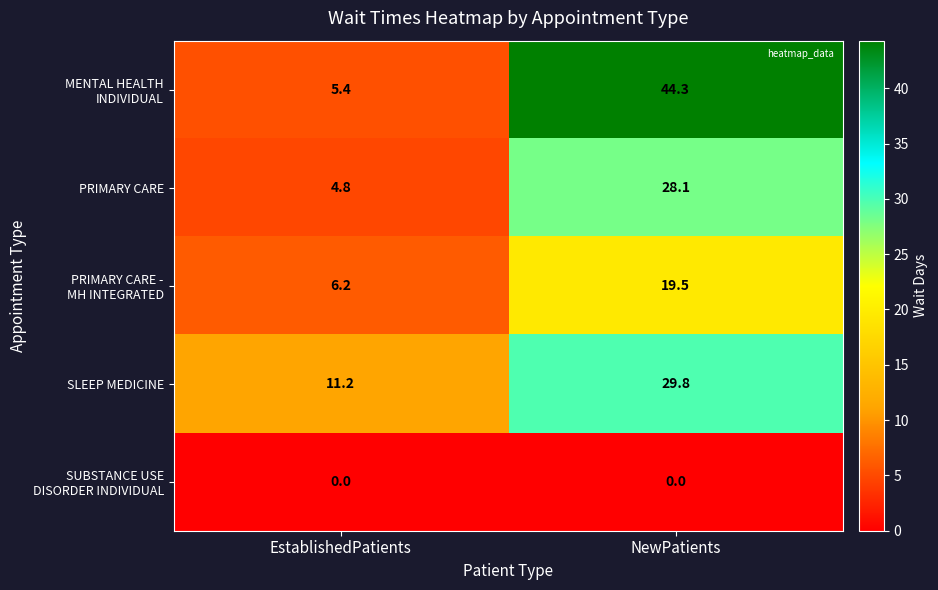

What is the difference between the highest and lowest values at EstablishedPatients?

11.2